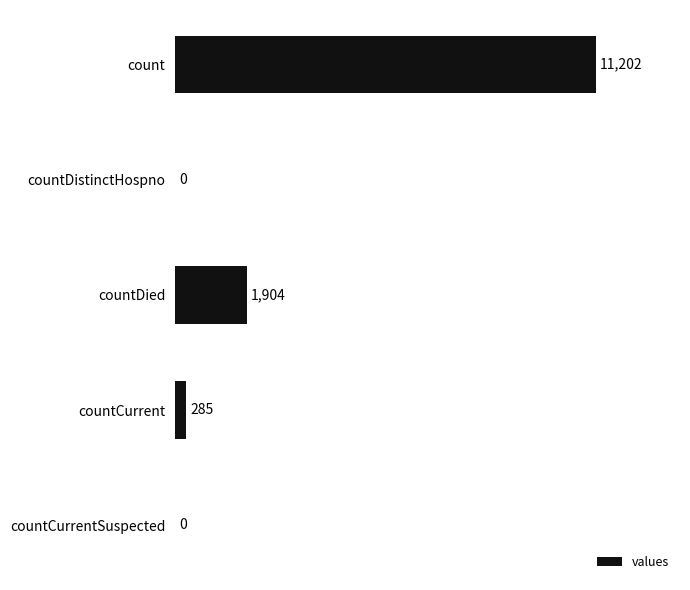

At which label is the value closest to 5601?

countDied